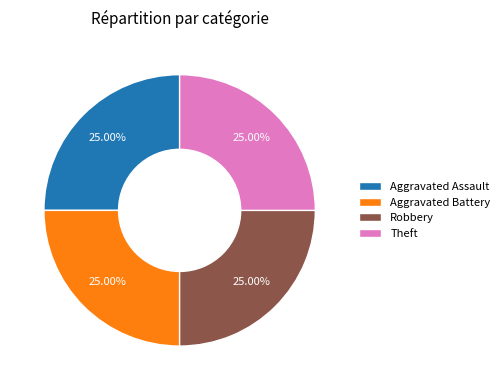

True or false: Robbery accounts for 25% of the total.

True